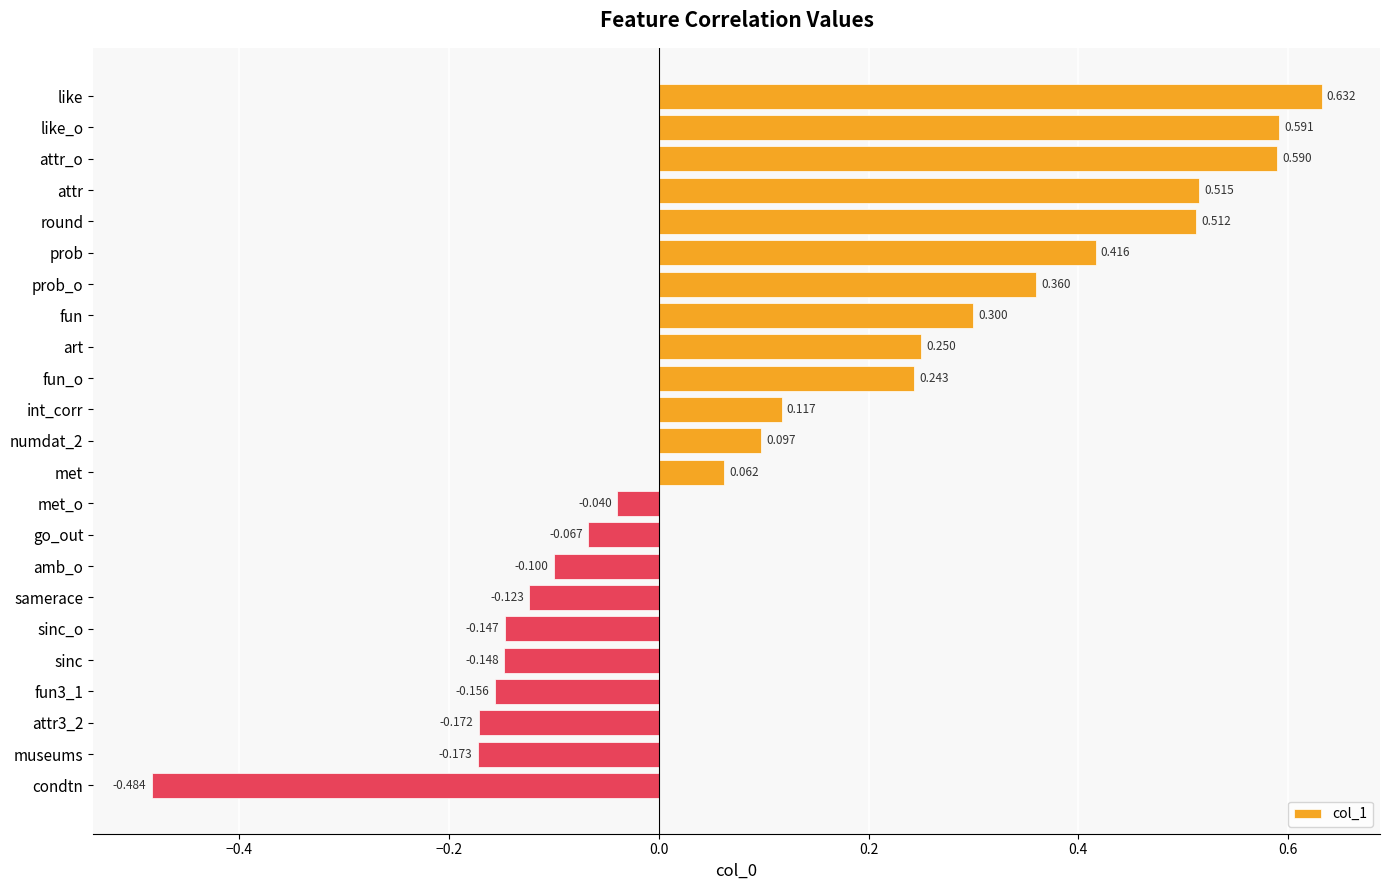

What is the label of the 18th bar from the top?

sinc_o